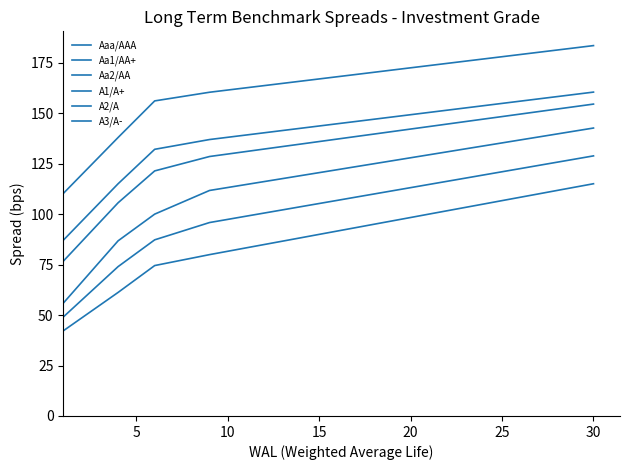

Does the chart have visible grid lines?

No